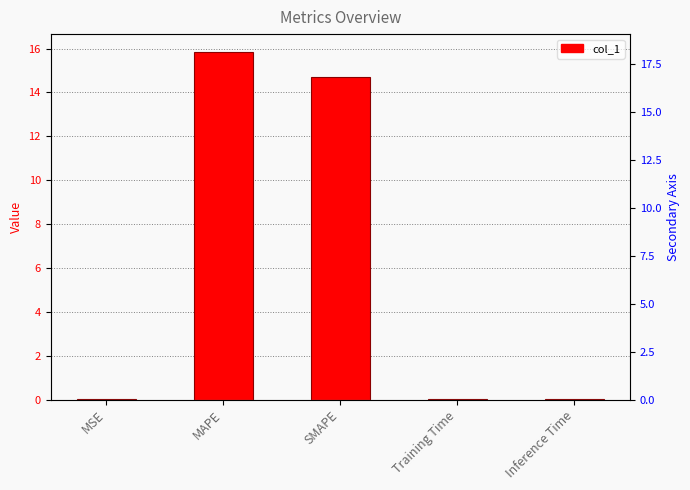

Reading left to right, extract all data points from this chart.

0.0	15.9	14.7	0.0	0.0